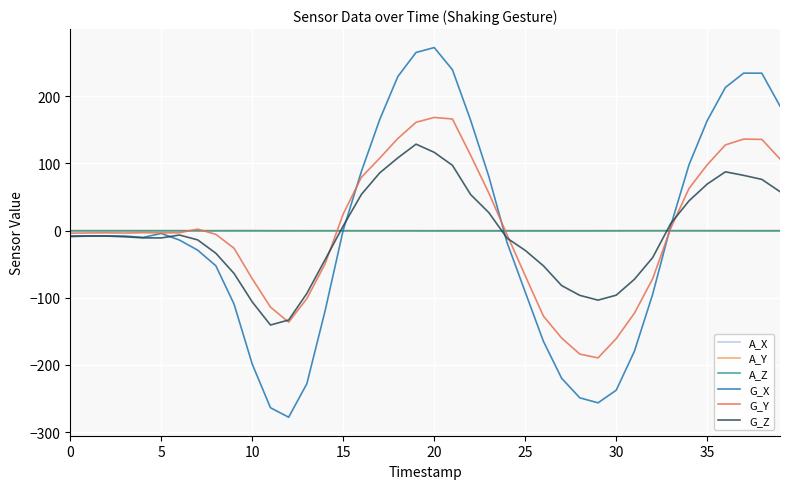

What is the greatest value displayed?

272.3